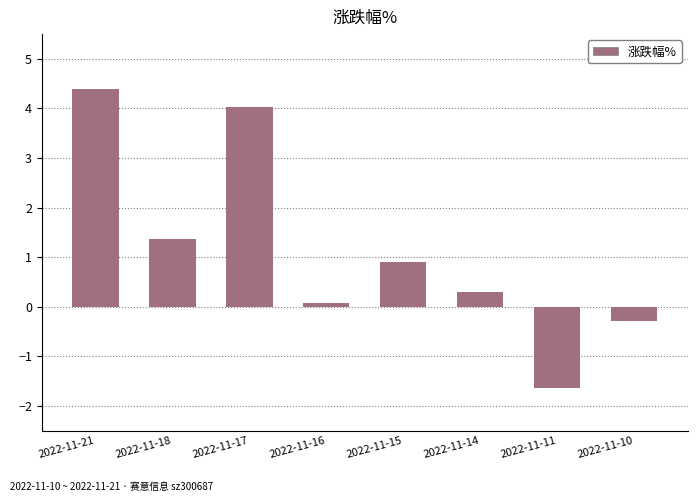

The chart shows a value of -0.3 at 2022-11-10. True or false?

True